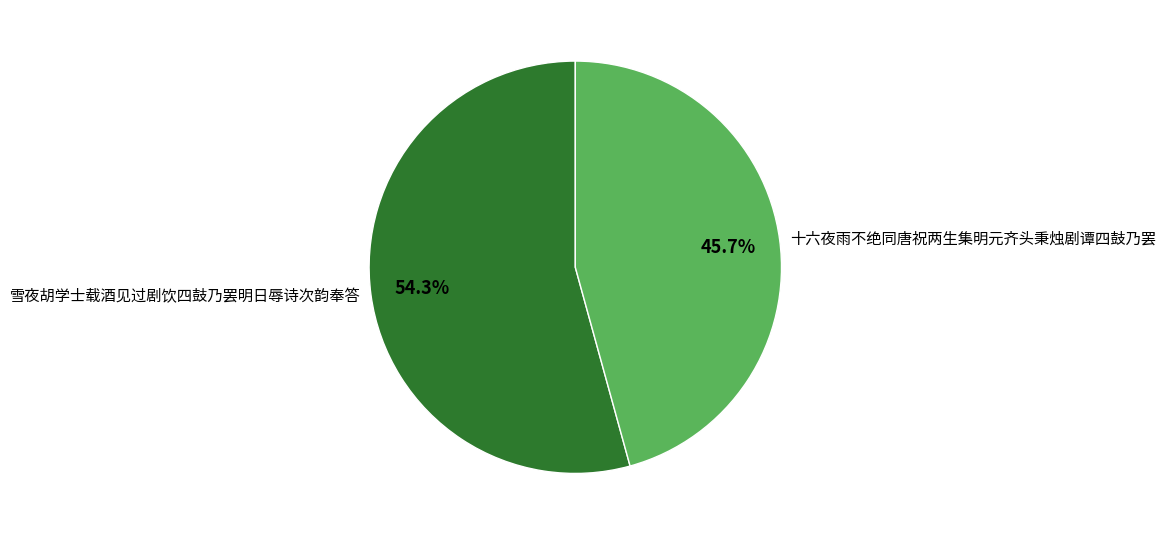

The 十六夜雨不绝同唐祝两生集明元齐头秉烛剧谭四鼓乃罢 slice represents 46% of the pie. True or false?

True